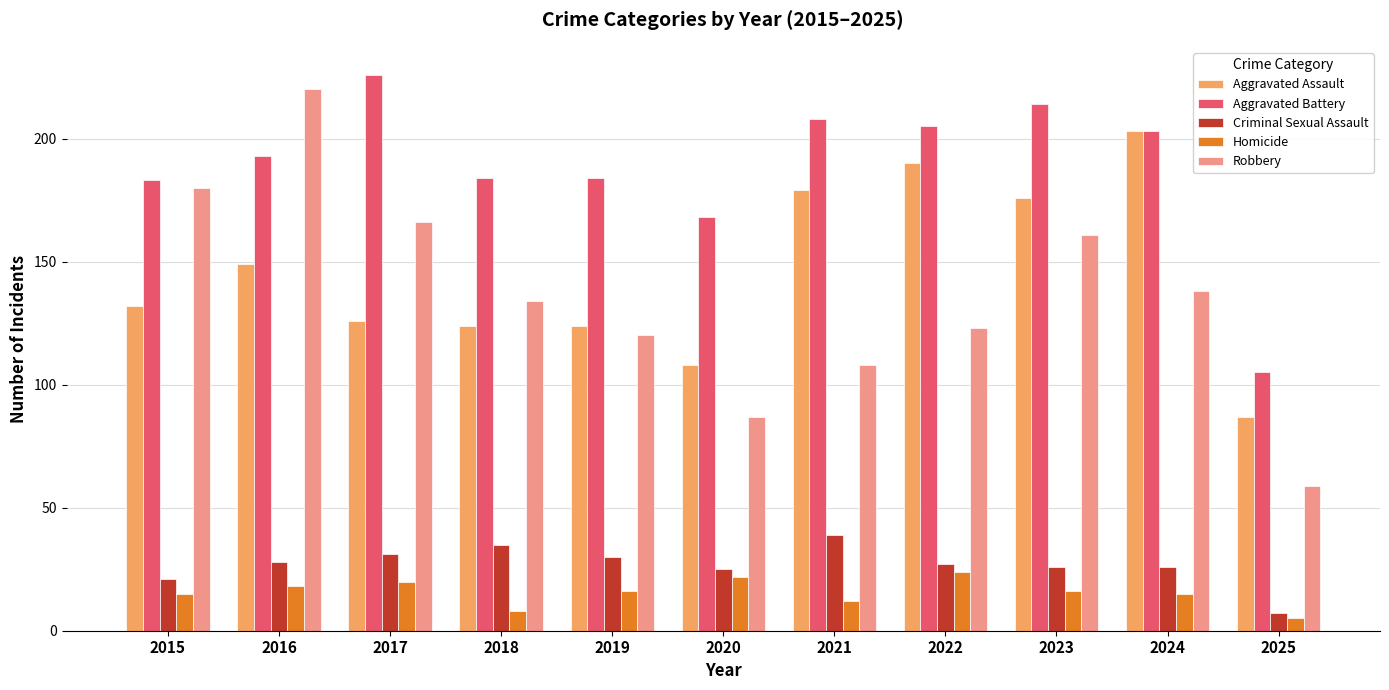

At 2017, list the series in order from smallest to largest.

Homicide, Criminal Sexual Assault, Aggravated Assault, Robbery, Aggravated Battery